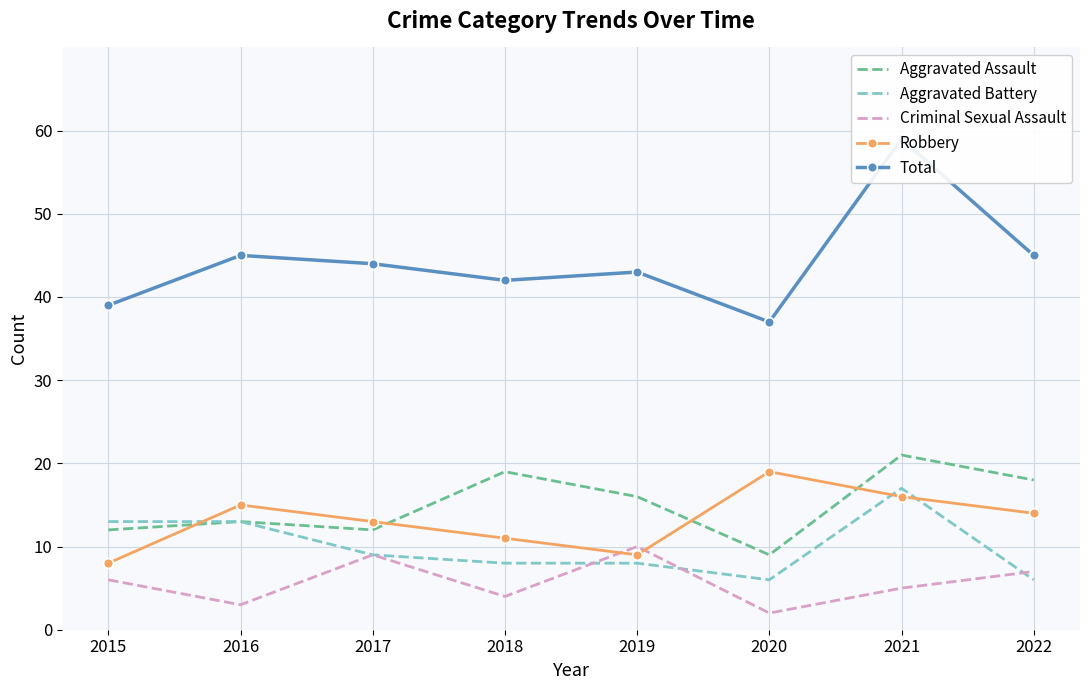

The value of Aggravated Assault at 2019 is 16. True or false?

True